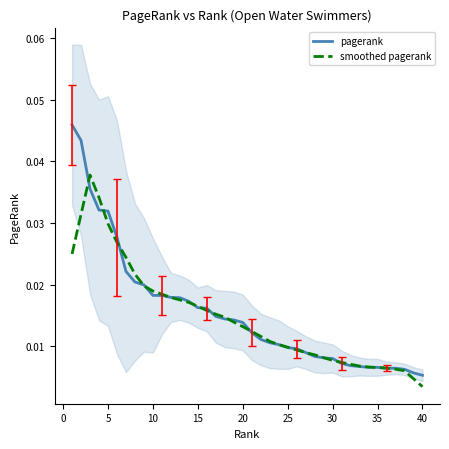

Which series has the largest total across all categories?

pagerank